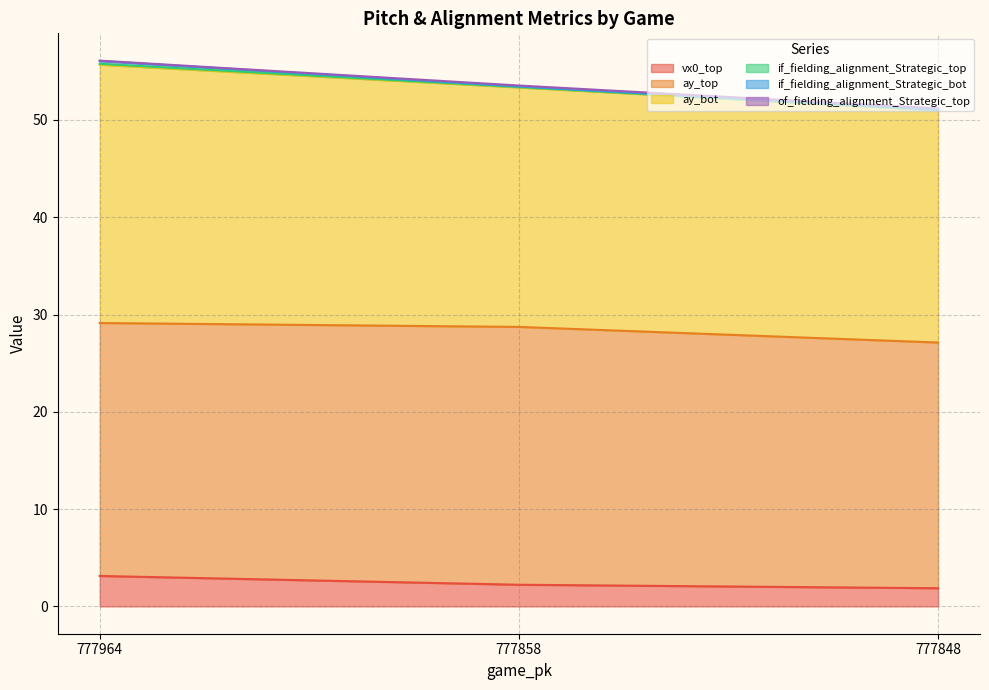

What is the maximum value for vx0_top?

3.1